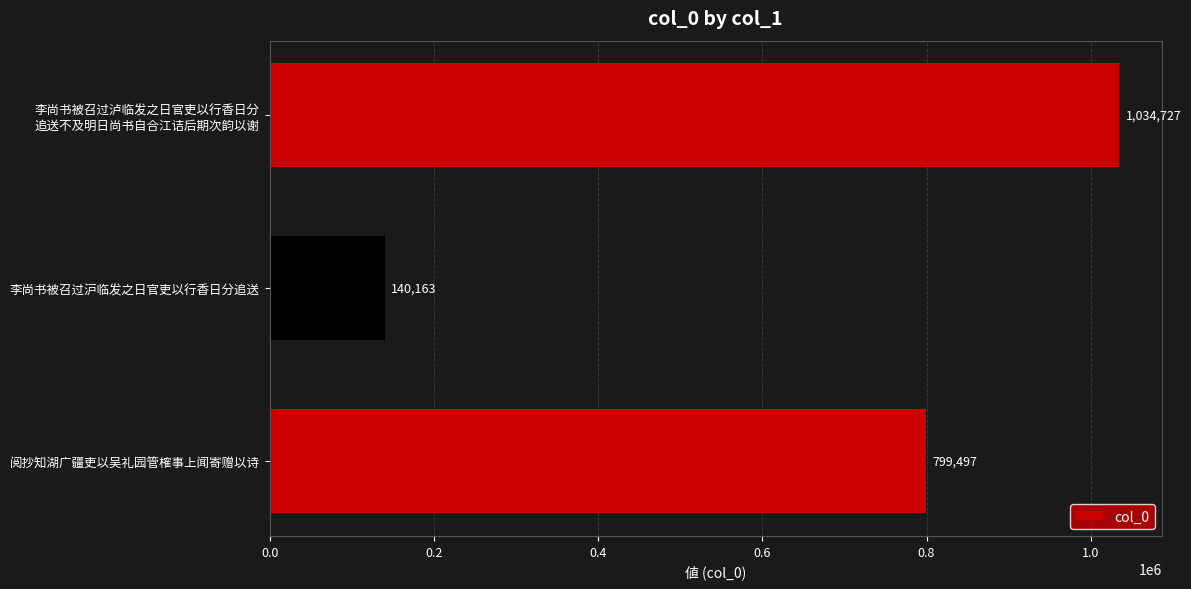

Read the value at 阅抄知湖广疆吏以吴礼园管榷事上闻寄赠以诗, to the nearest 10.

799500